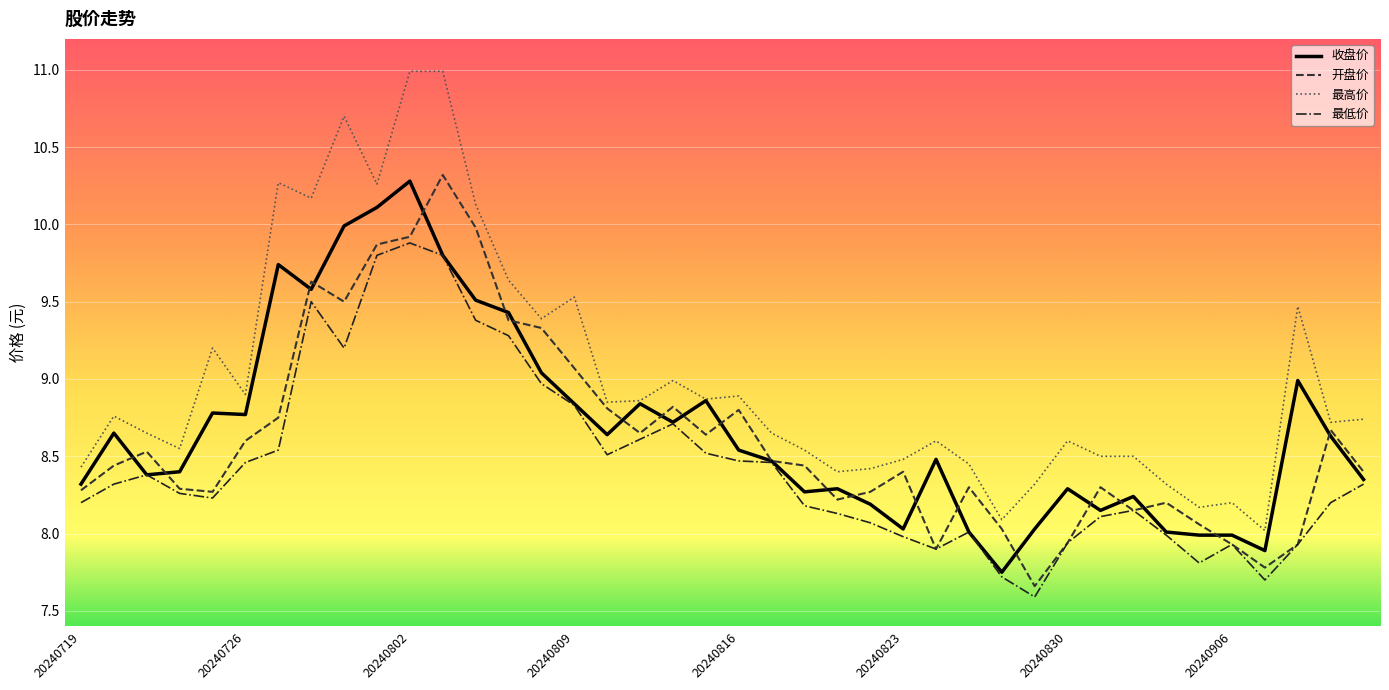

Which series has the widest spread of values?

最高价